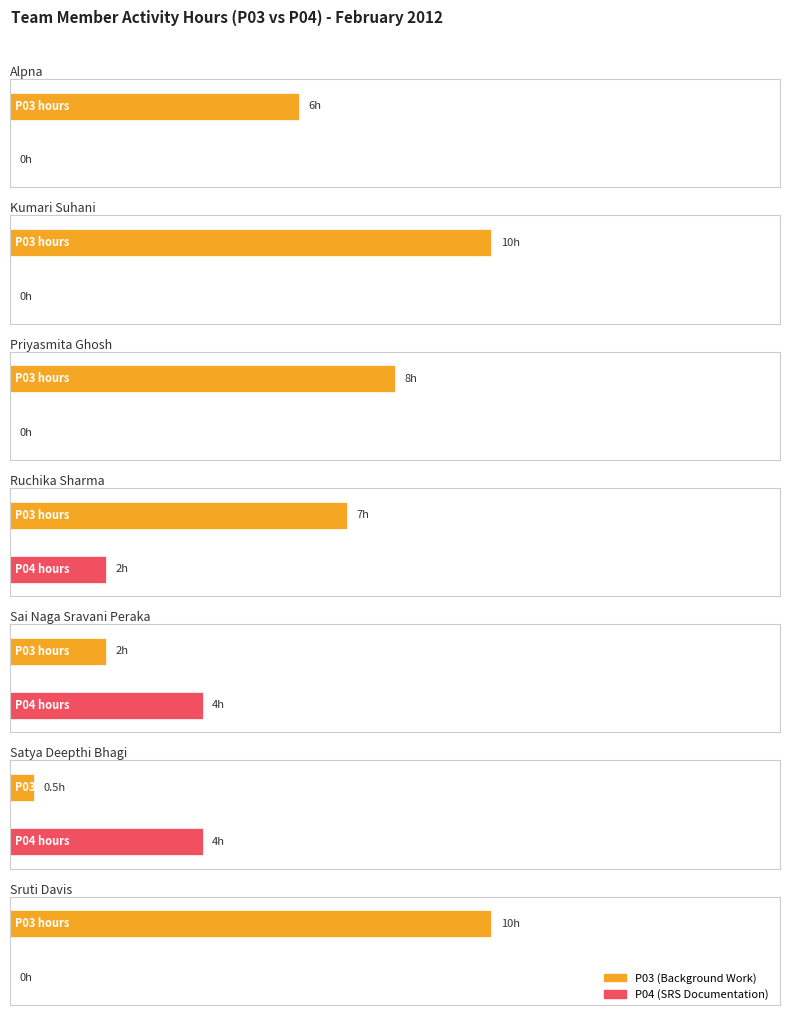

Are the bars grouped side by side (vs. stacked)?

Yes